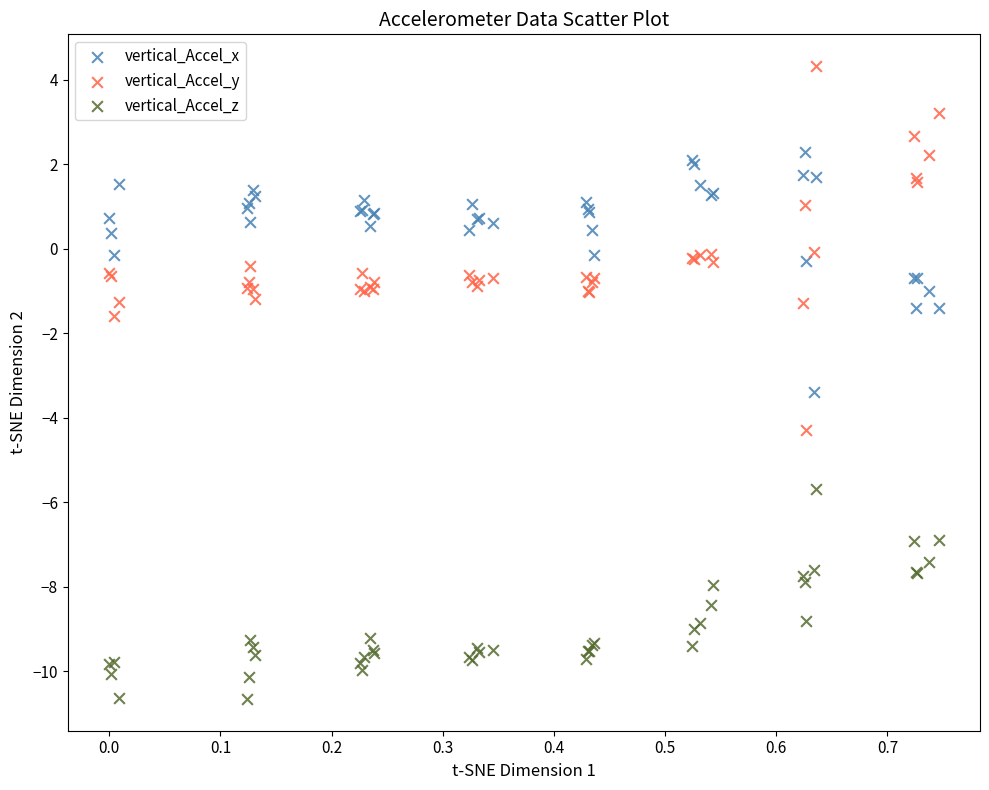

Which series has the largest Y range (max minus min)?

vertical_Accel_y